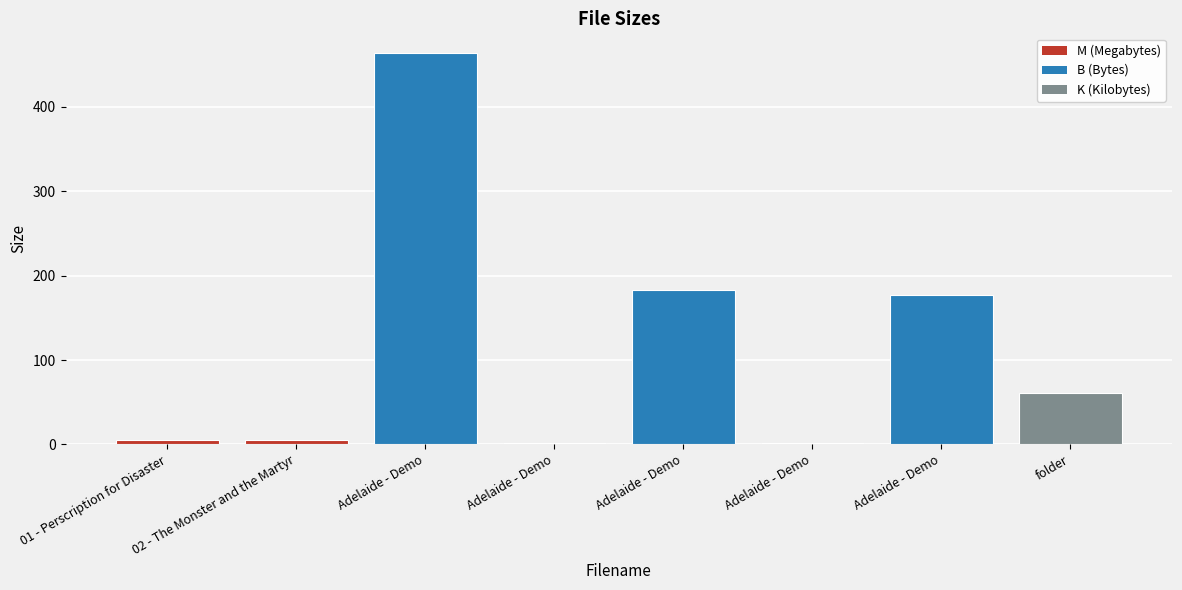

Are the bars horizontal?

No